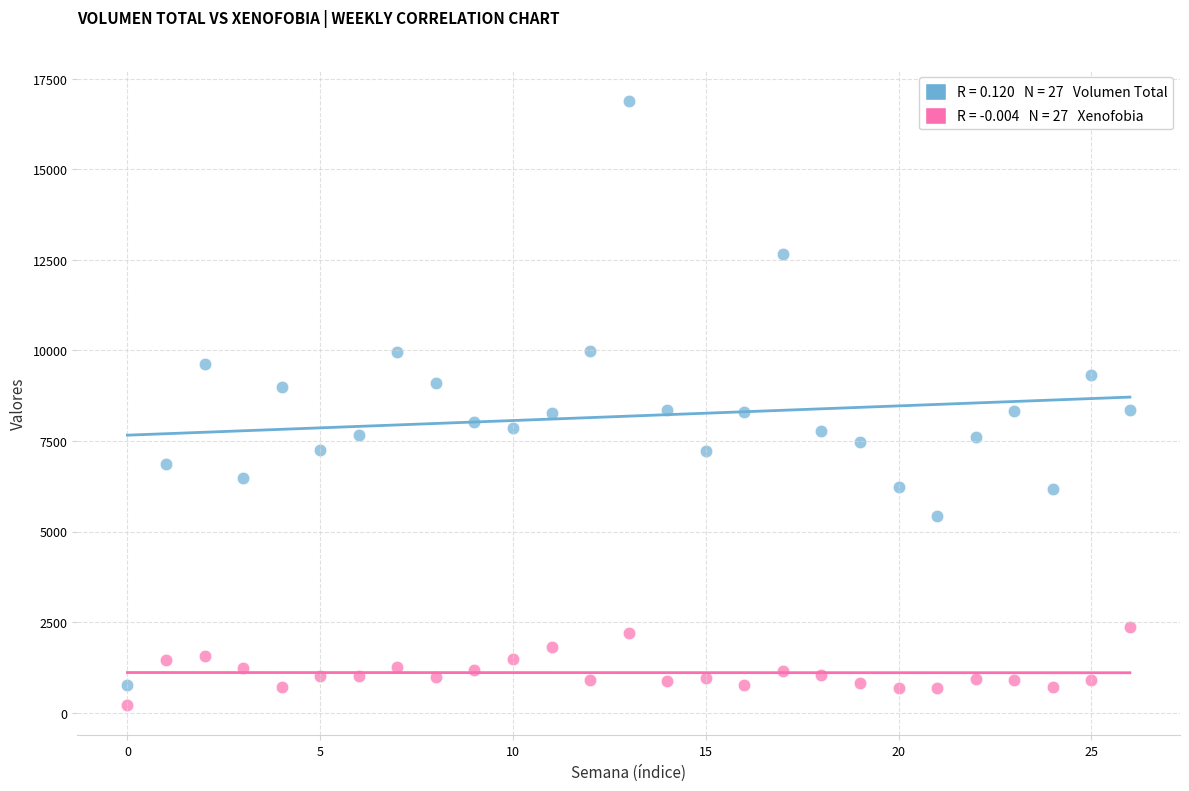

Across all data points, what is the range of Y values (max minus min)?

16687